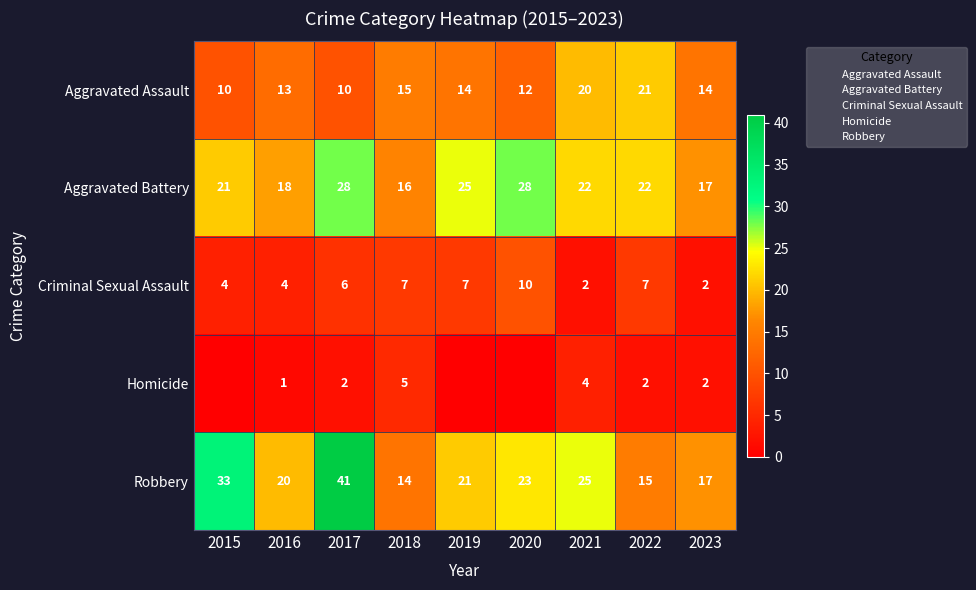

What is the average value of the Aggravated Battery series?

22